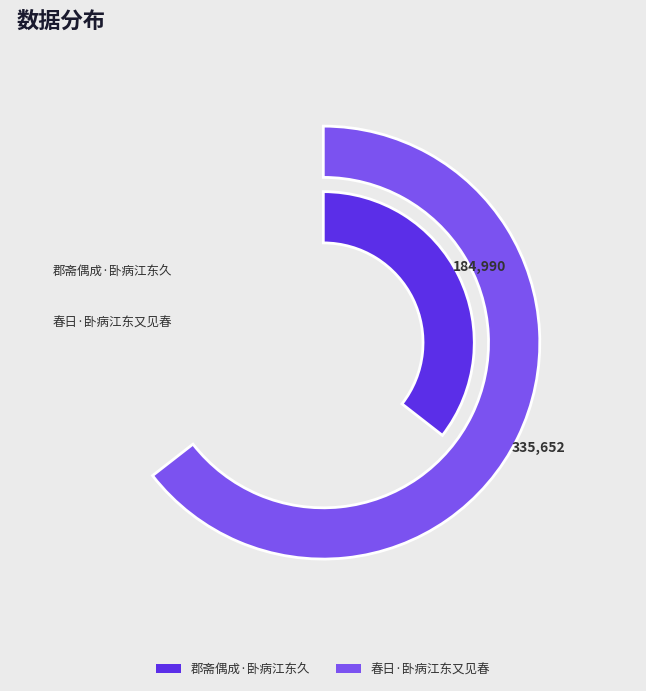

Rank the categories by value from lowest to highest.

郡斋偶成·卧病江东久, 春日·卧病江东又见春